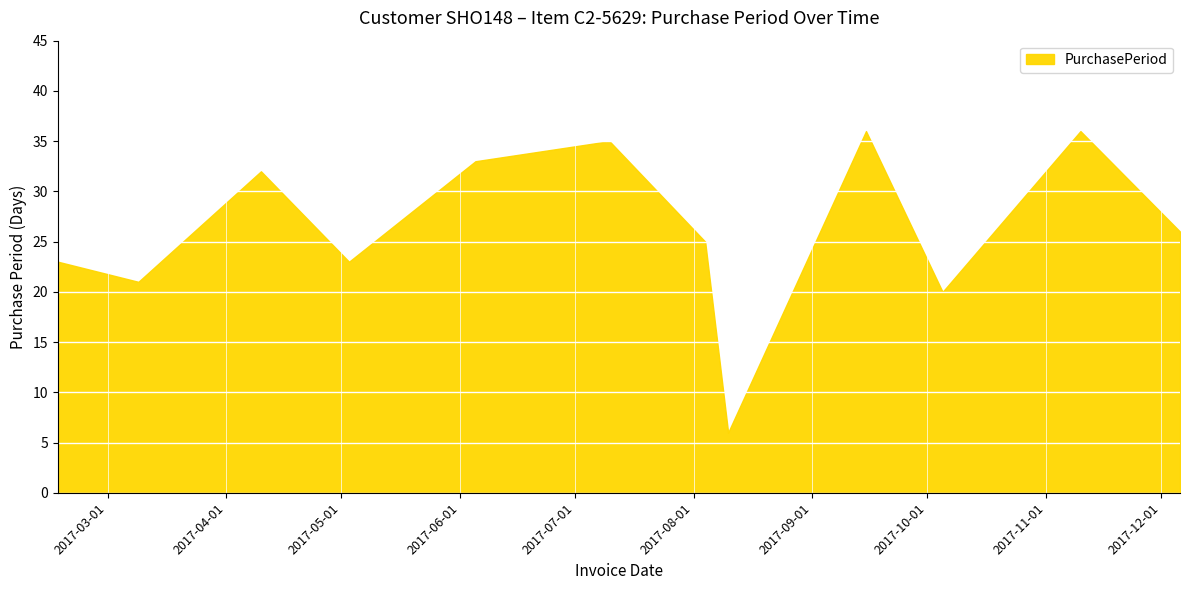

What is the difference between the maximum and minimum values?

30